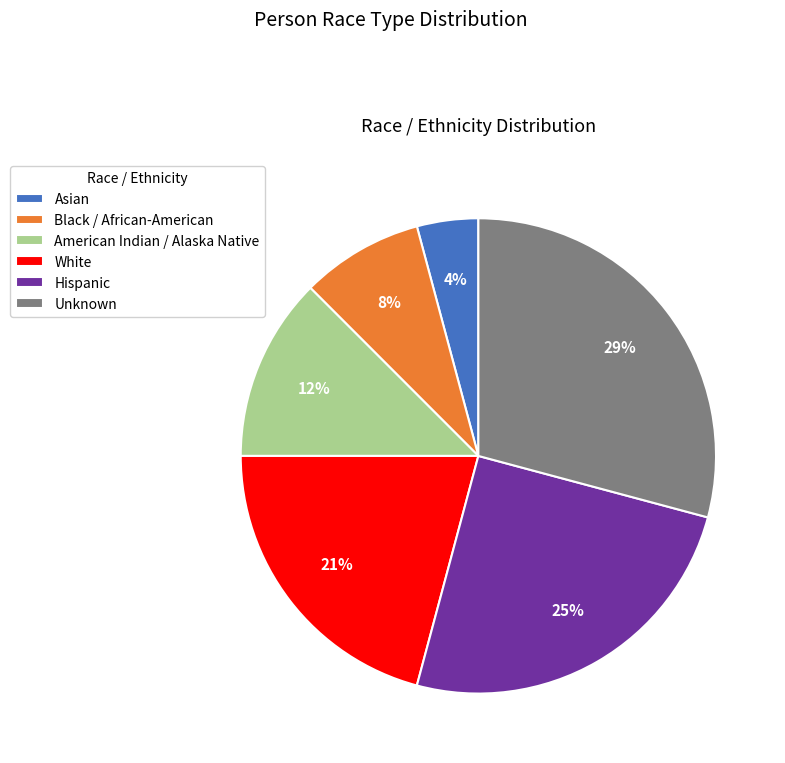

Do American Indian / Alaska Native and Unknown together represent more than half of the pie?

No